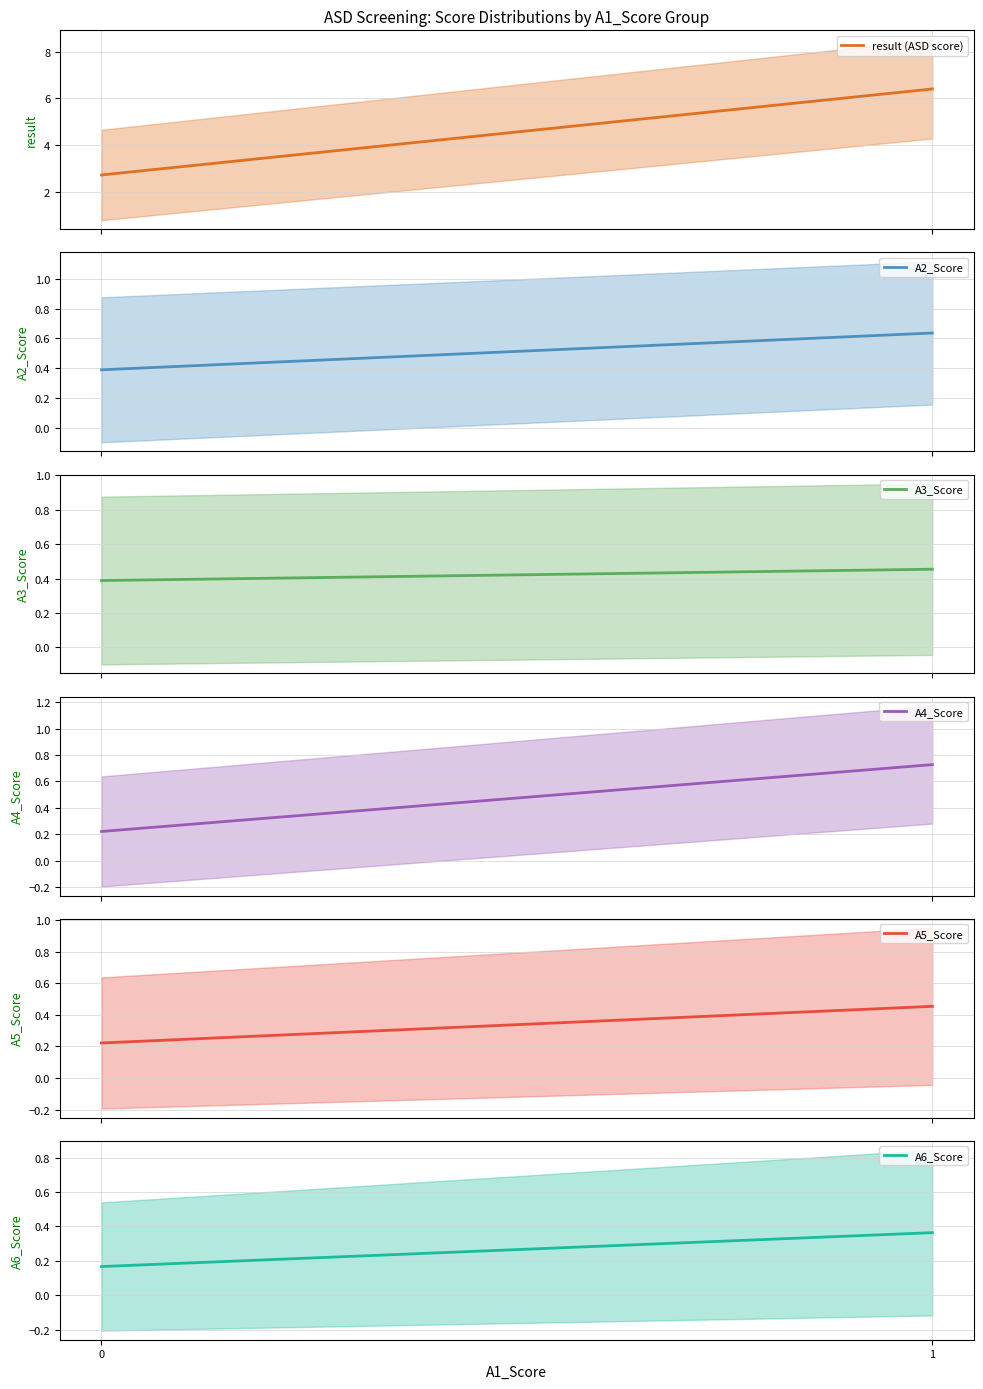

Which has a higher value, 1 or 0?

1